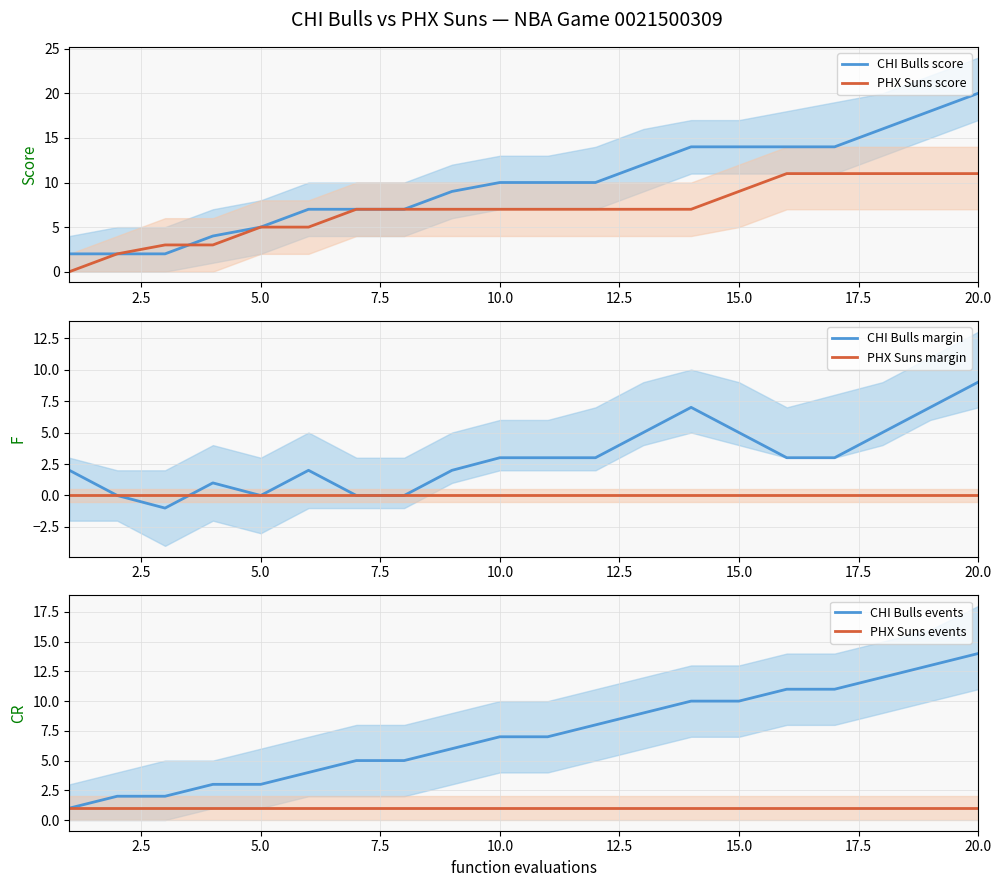

At how many categories does at least one series exceed 6?

15